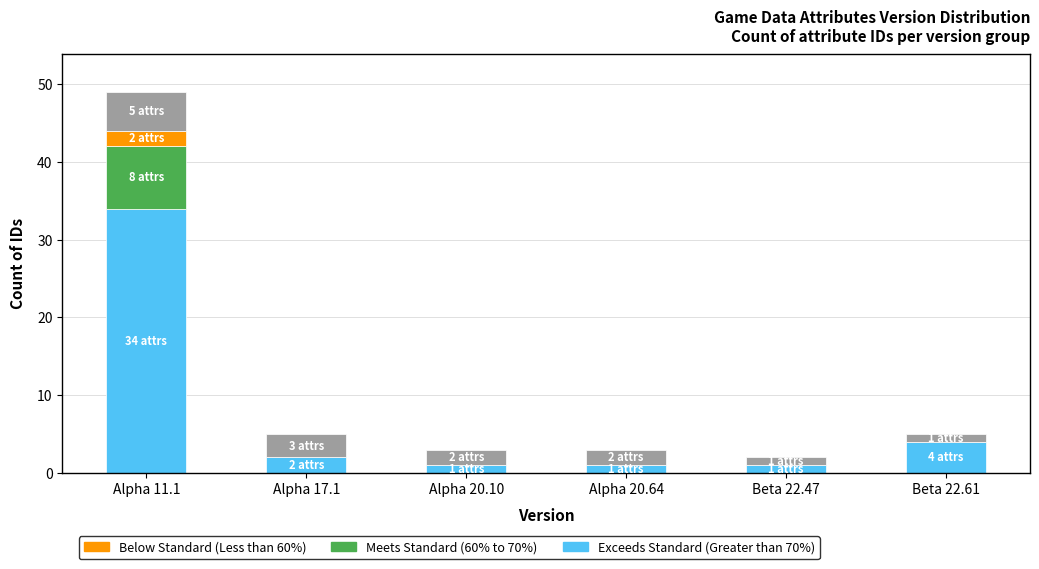

At which category is the sum across all series the highest?

Alpha 11.1